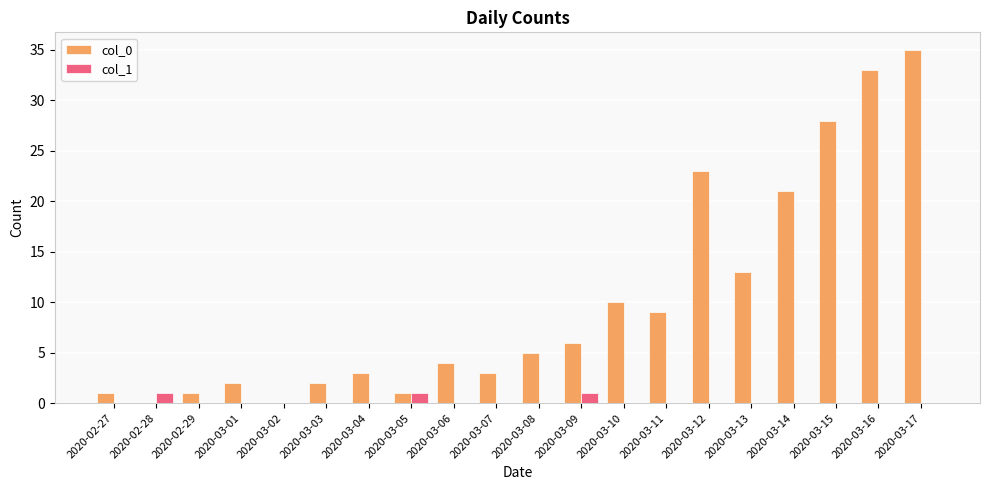

What are all the series names shown in the legend?

col_0, col_1